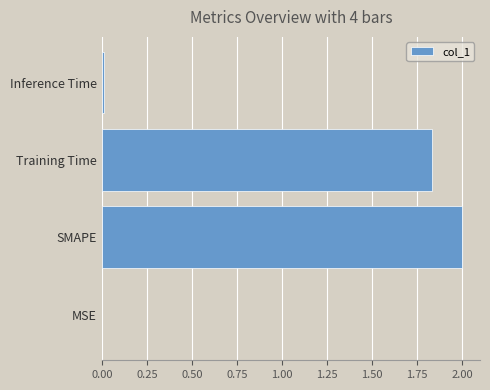

How many distinct data groups are displayed?

1